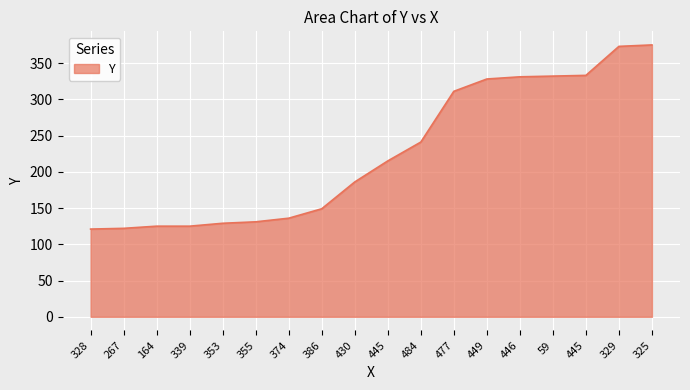

Does the chart have visible grid lines?

Yes